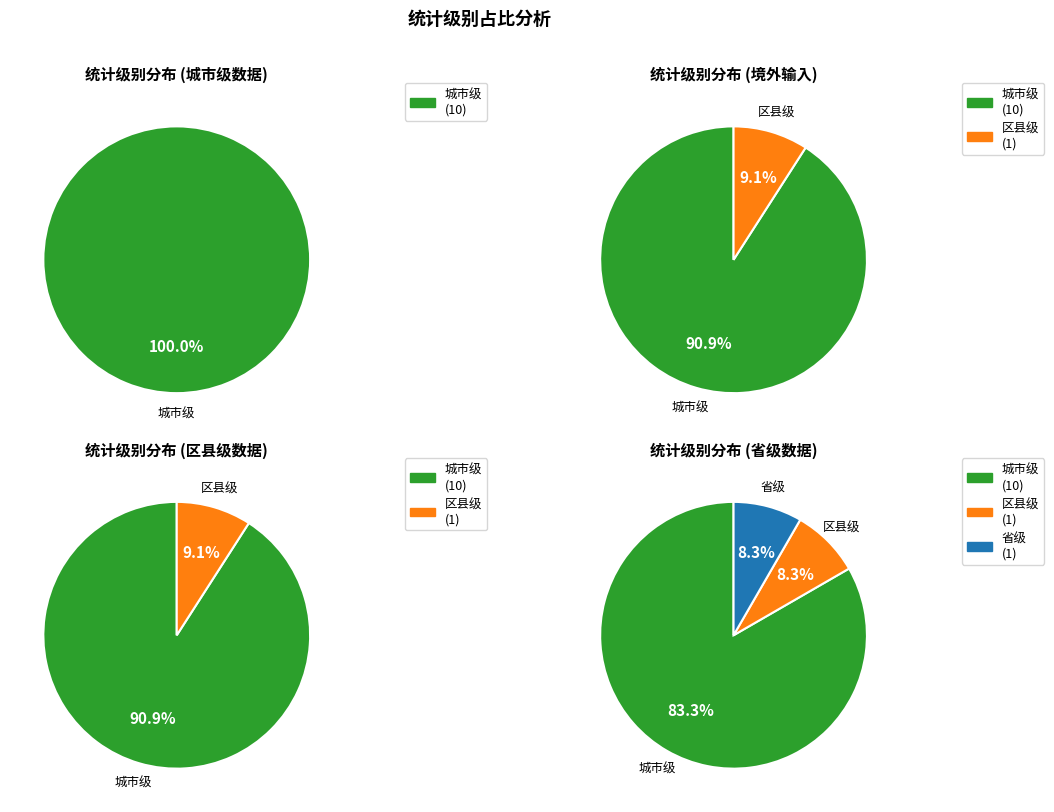

What percentage is the 省级 slice, to the nearest percent?

8%